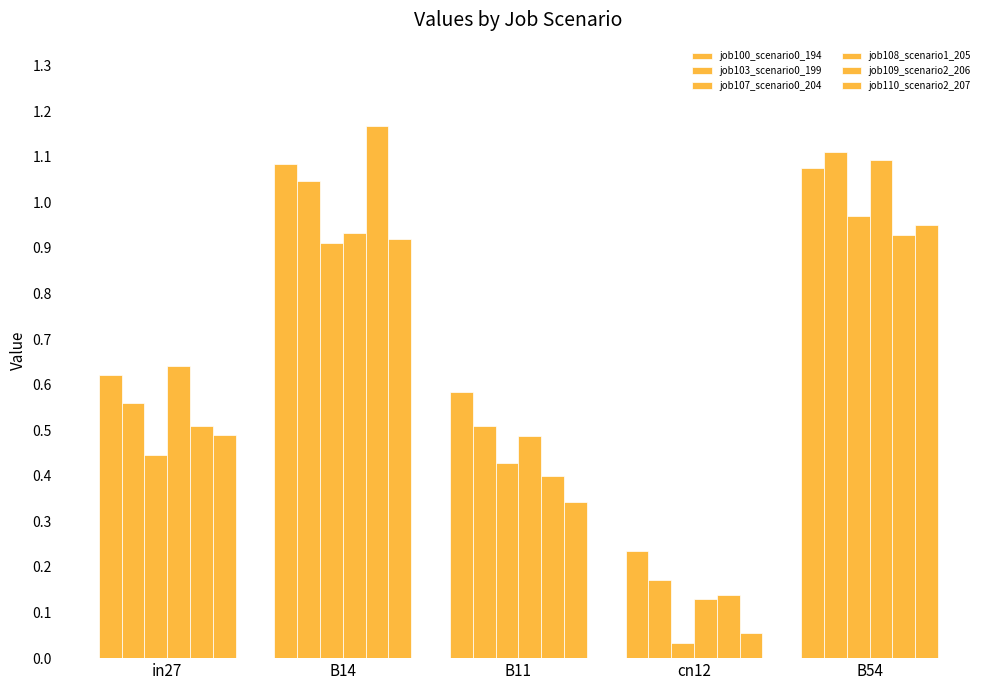

How many bars are there in each group?

6